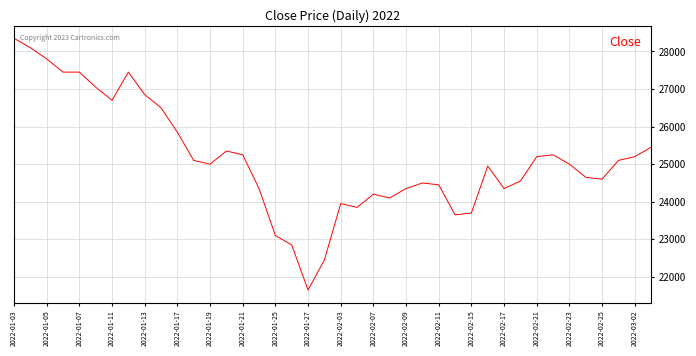

Reading left to right, transcribe all the data shown in this chart.

28350	28100	27800	27450	27450	27050	26700	27450	26850	26500	25850	25100	25000	25350	25250	24350	23100	22850	21650	22450	23950	23850	24200	24100	24350	24500	24450	23650	23700	24950	24350	24550	25200	25250	25000	24650	24600	25100	25200	25450